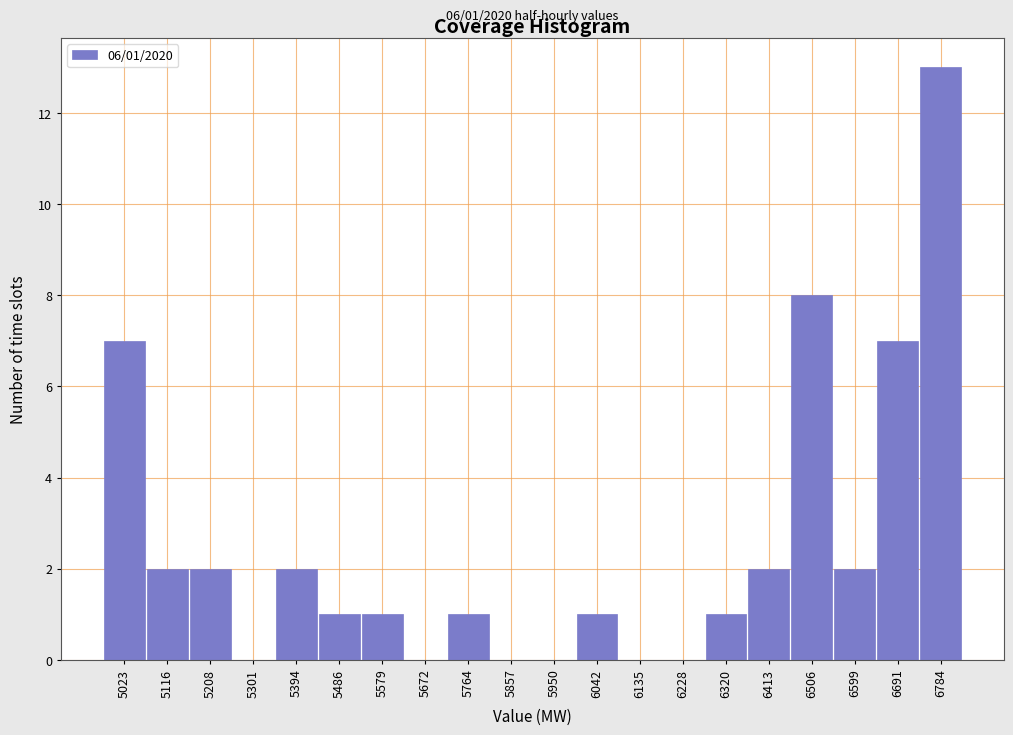

Reading left to right, what are all the values shown in this chart?

5023=7	5116=2	5208=2	5301=0	5394=2	5486=1	5579=1	5672=0	5764=1	5857=0	5950=0	6042=1	6135=0	6228=0	6320=1	6413=2	6506=8	6599=2	6691=7	6784=13